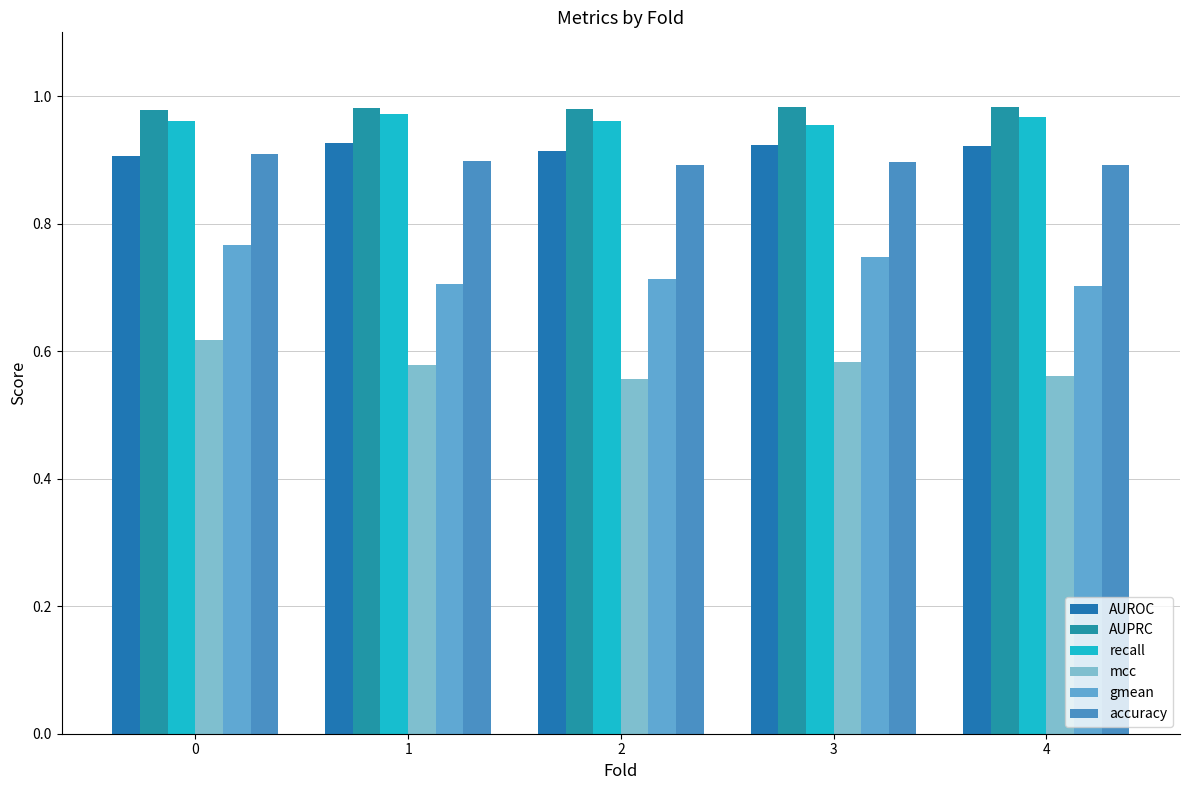

Is the value of recall at 0 greater than the value of AUPRC at 2?

No